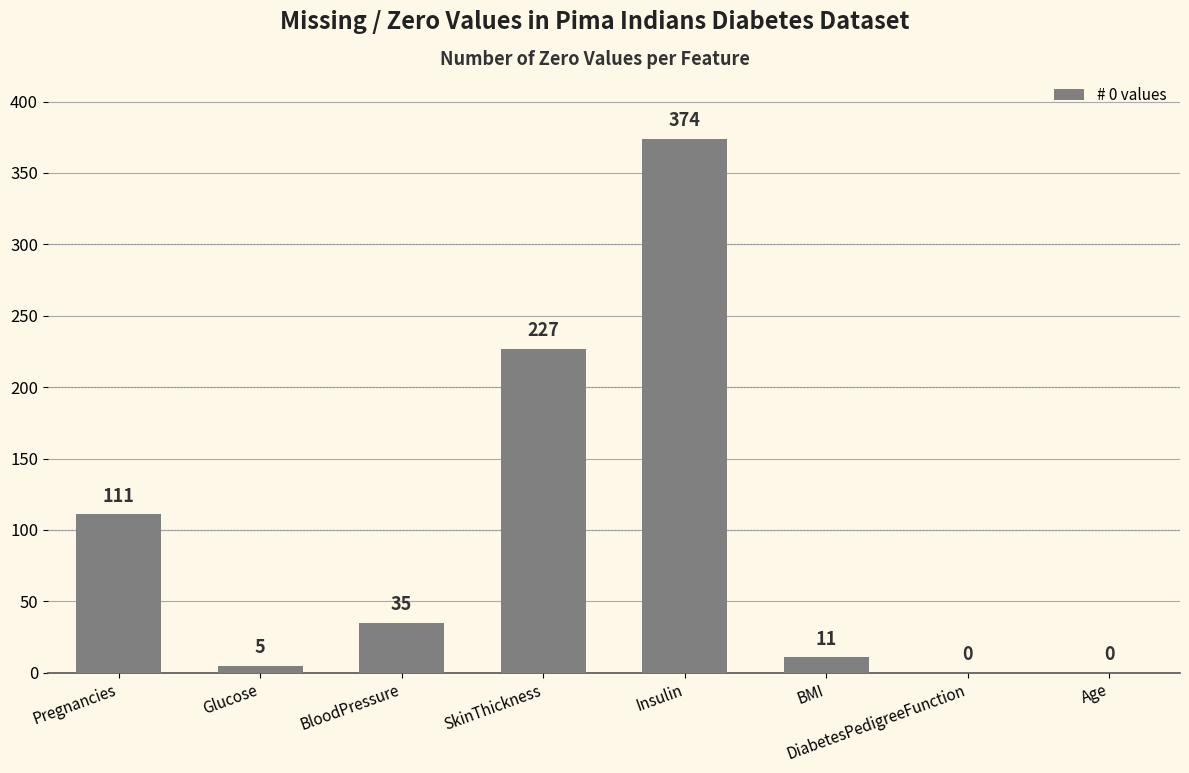

Are the bars horizontal?

No